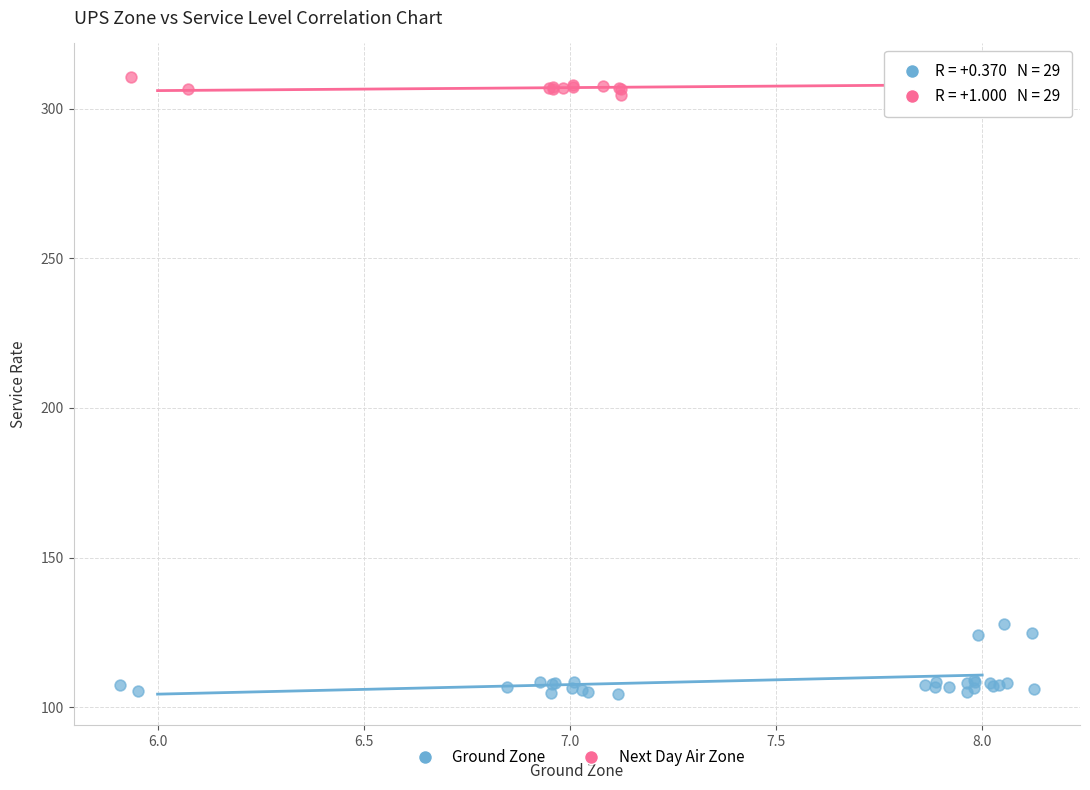

Which series has the widest spread of Y values?

Ground Zone